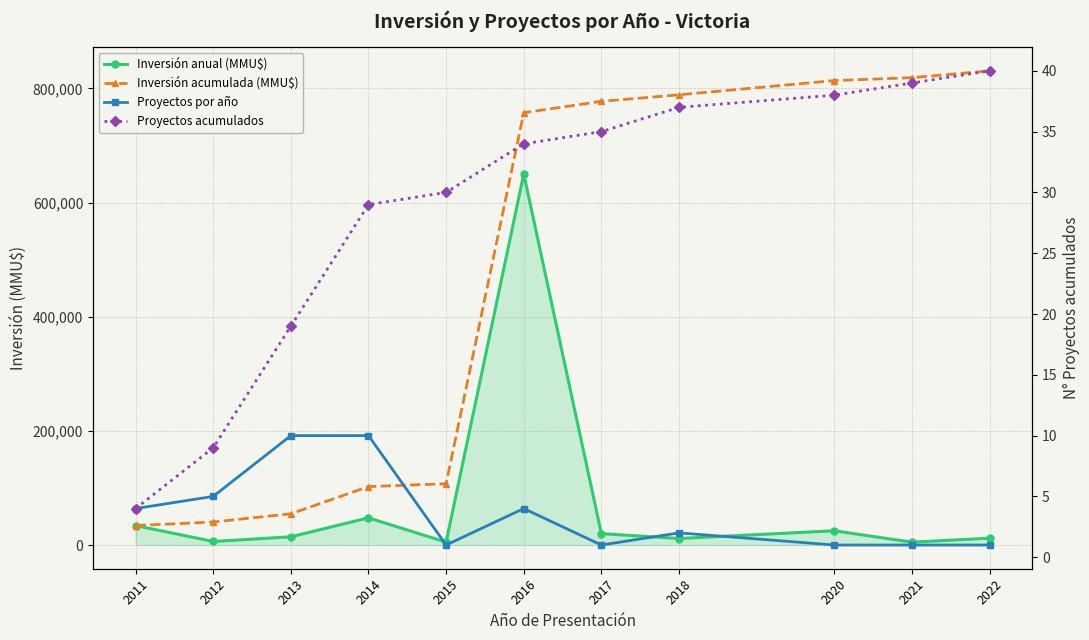

List the series in order of their peak value, highest first.

Inversión acumulada (MMU$), Inversión anual (MMU$), Proyectos acumulados, Proyectos por año